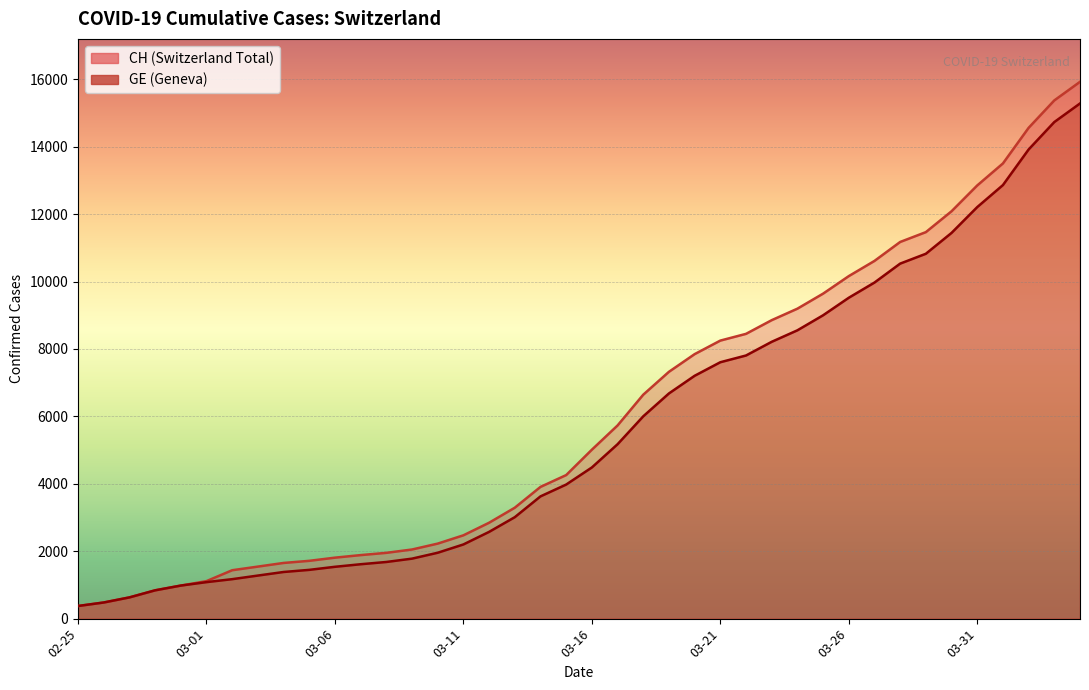

At which label does GE reach its minimum?

02-25